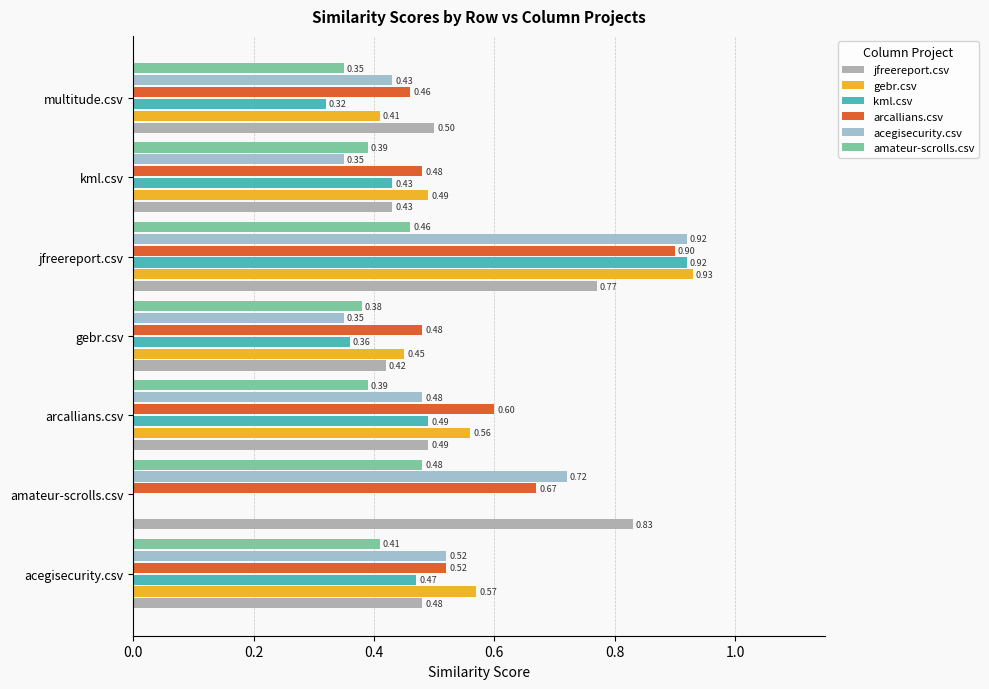

What is the value of the amateur-scrolls.csv bar at the 3rd from the left?

0.4